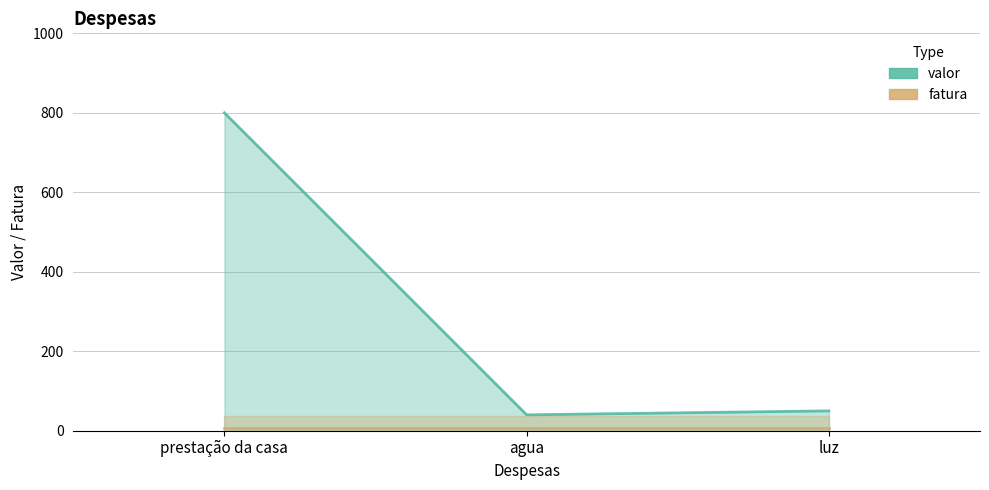

Between agua and luz, which is larger?

luz